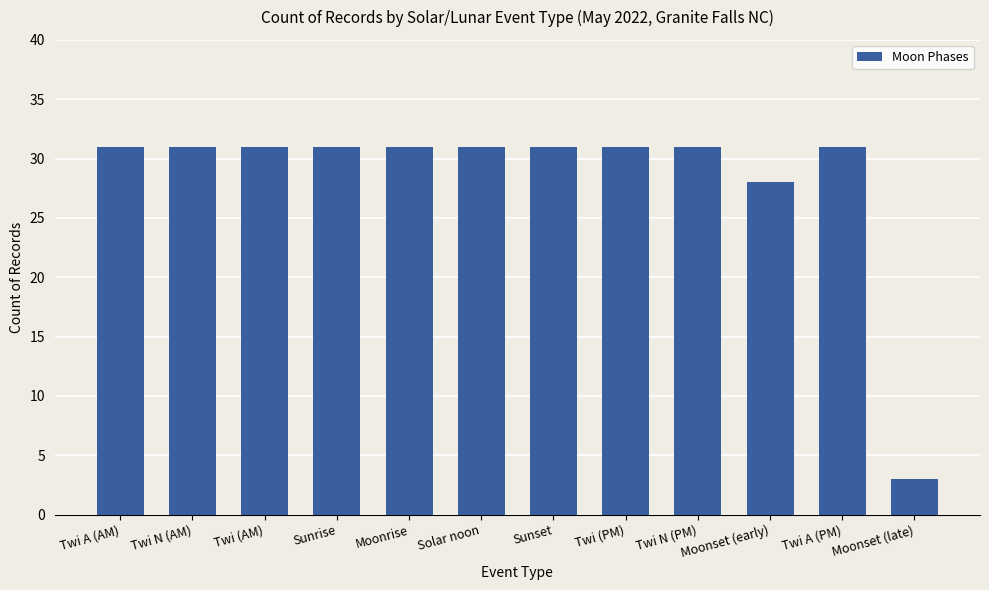

What is the sum of the values at Twi (AM) and Twi A (AM)?

62